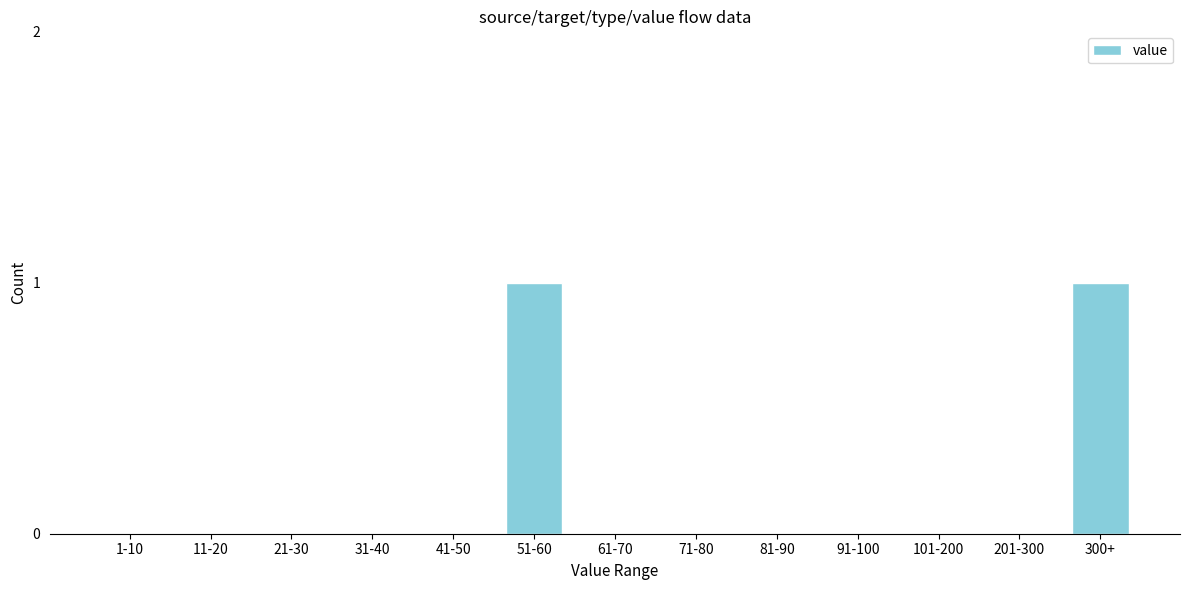

Reading right to left, transcribe all the data shown in this chart.

300+=1	201-300=0	101-200=0	91-100=0	81-90=0	71-80=0	61-70=0	51-60=1	41-50=0	31-40=0	21-30=0	11-20=0	1-10=0